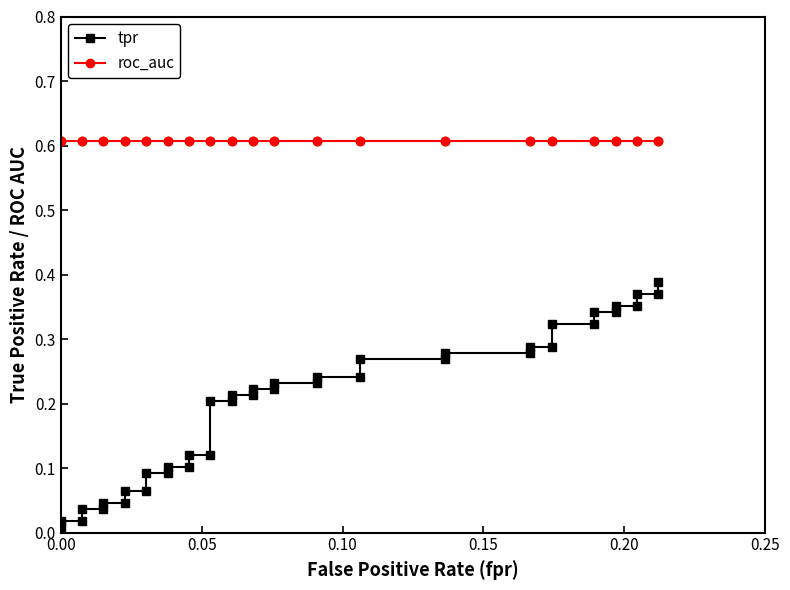

What is the sum of all roc_auc values?

24.3